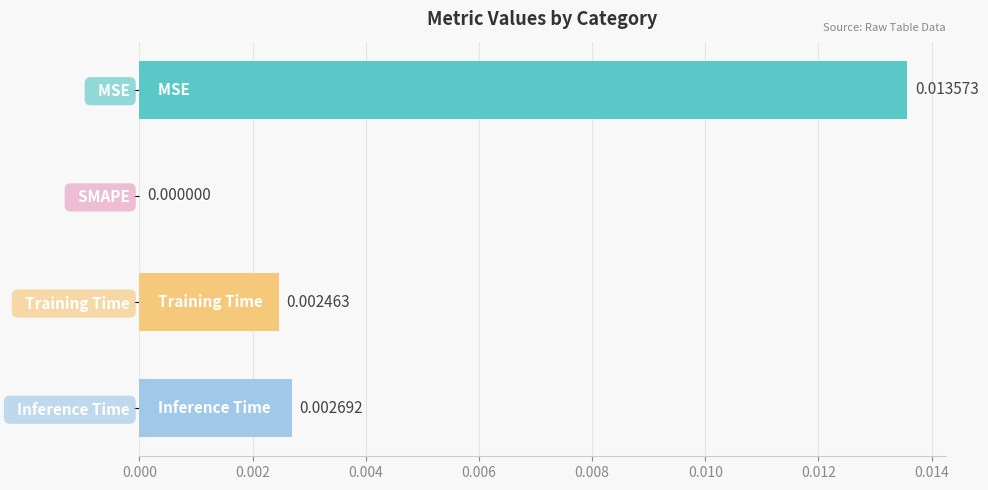

Where is the data nearest to the value 0?

  SMAPE